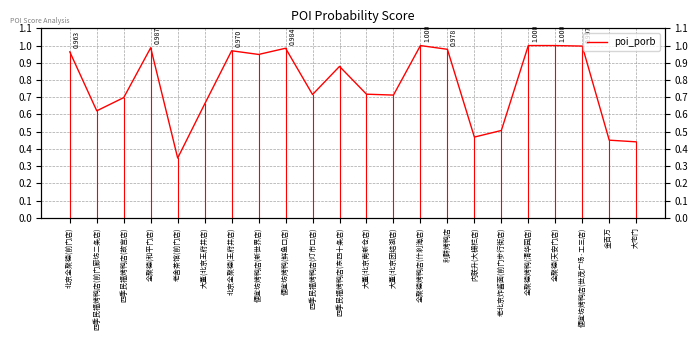

At which category does the chart reach its peak across all series?

全聚德烤鸭店(什刹海店)